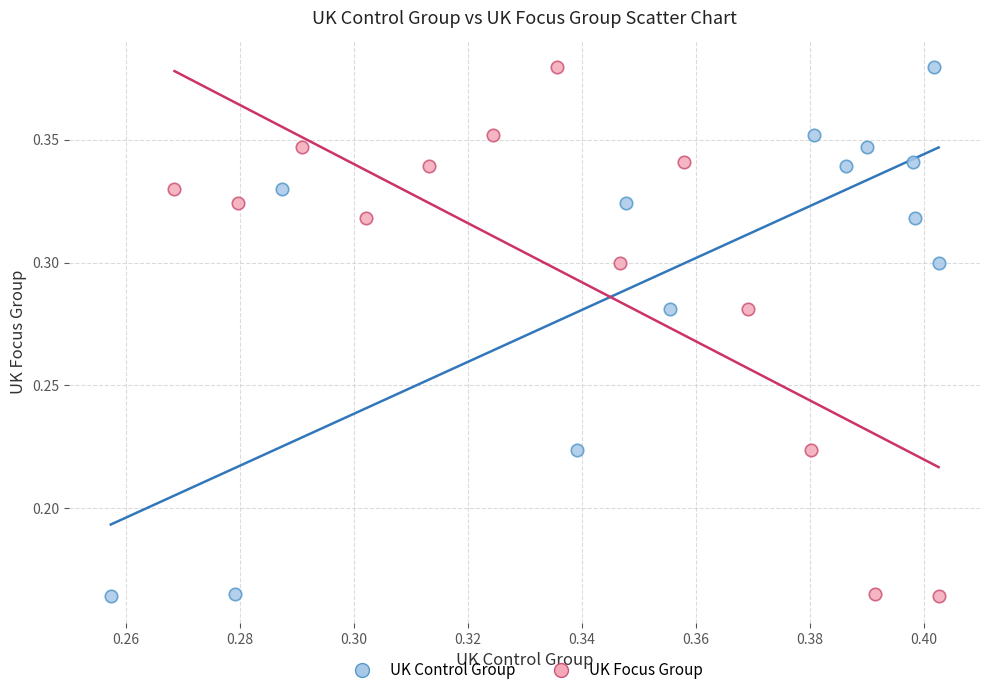

What are all the series names shown in the legend?

UK Control Group, UK Focus Group